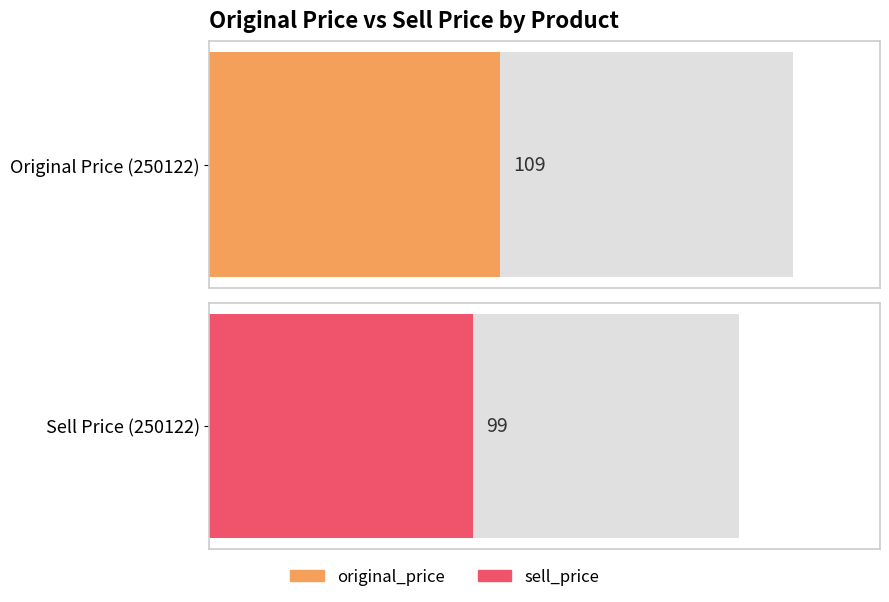

List the series in order of their overall mean, lowest first.

sell_price, original_price